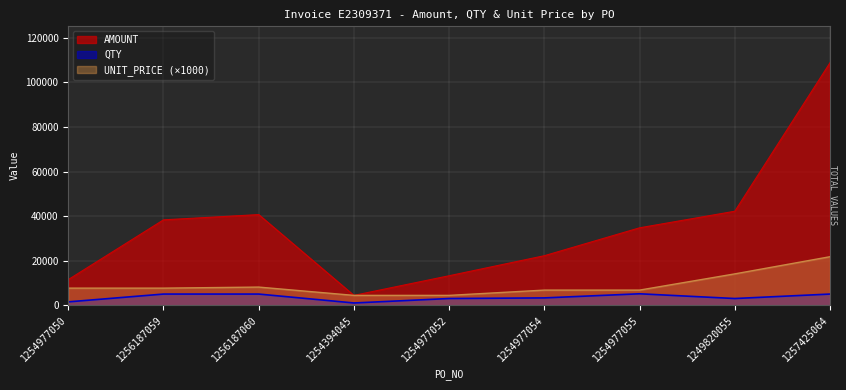

True or false: AMOUNT has more than 1 interior local peaks.

False